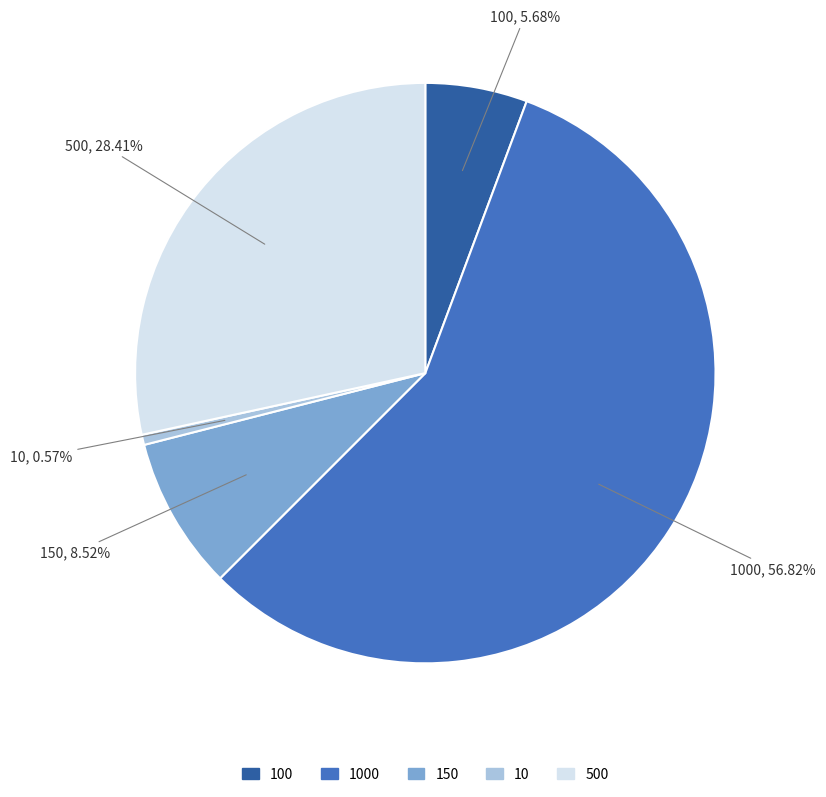

Is there any slice that represents more than half of the pie?

Yes